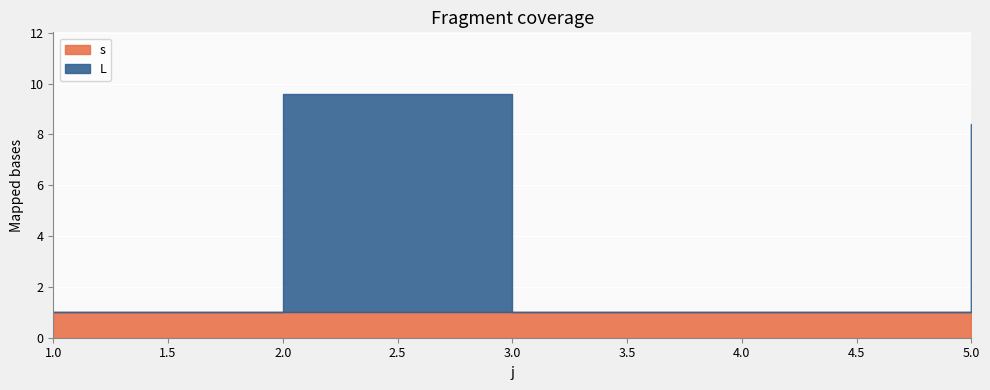

Rank the categories by s value from lowest to highest.

1, 2, 3, 4, 5